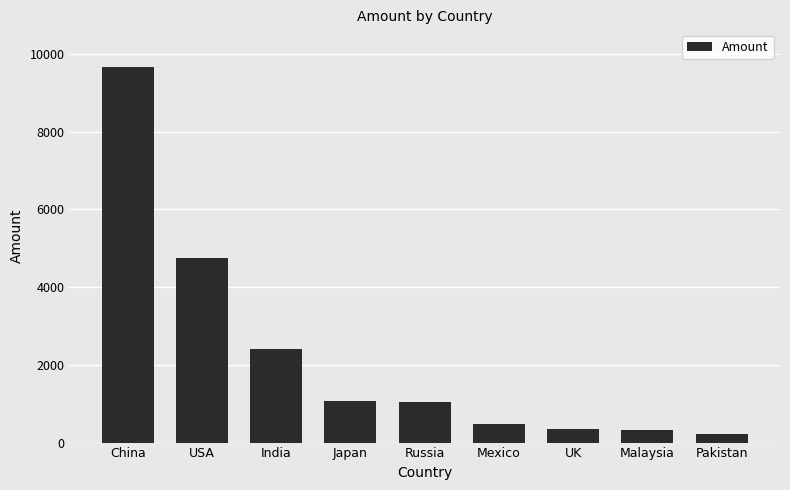

What is the difference between the maximum and minimum values?

9448.0